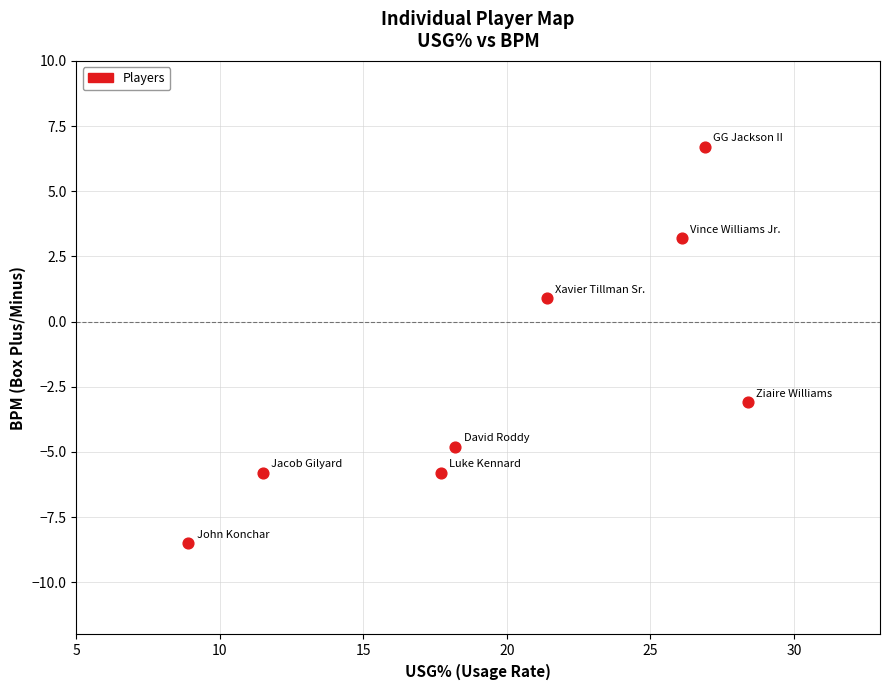

What is the range of Y values (max minus min)?

15.2